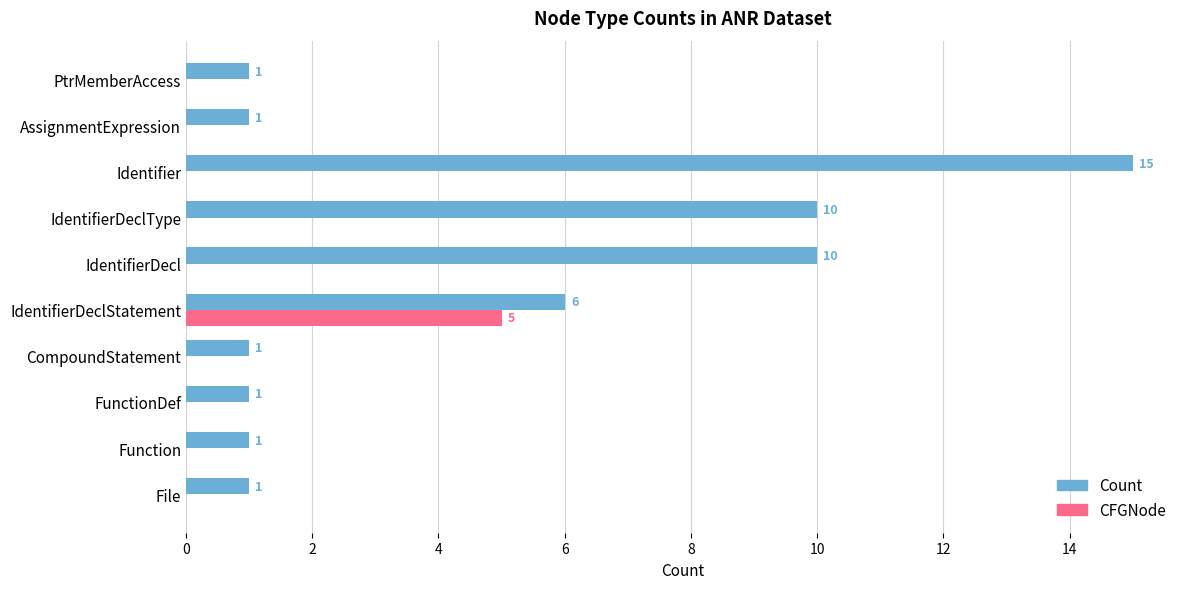

Is it true that CFGNode equals 0 at AssignmentExpression?

True